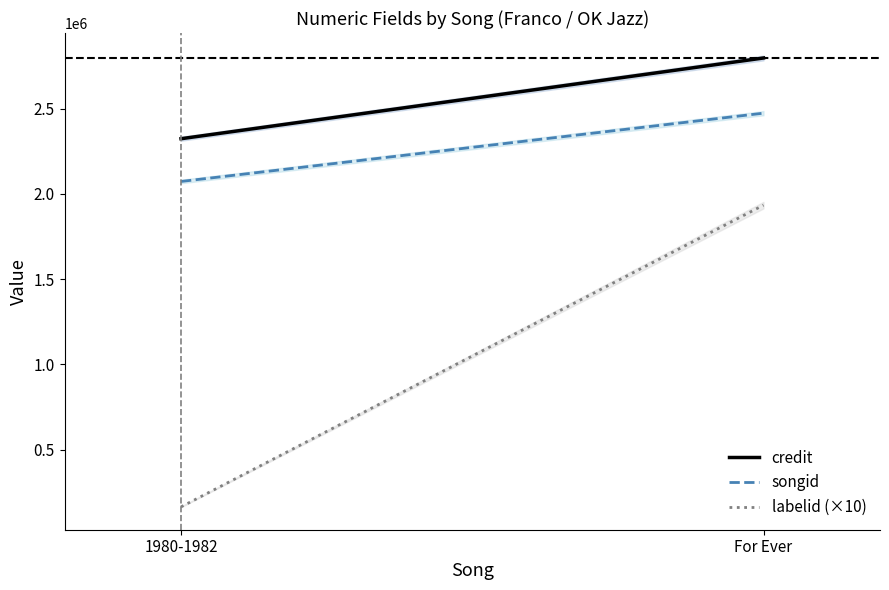

Is it true that credit equals 4023293 at 1980-1982?

False